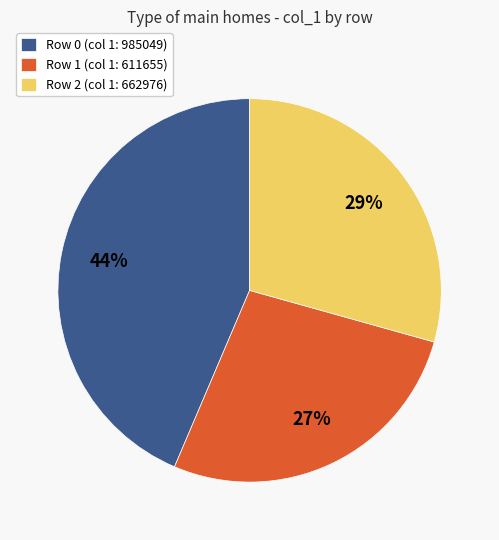

Combined, do Row 1 (col 1: 611655) and Row 2 (col 1: 662976) account for over 50%?

Yes